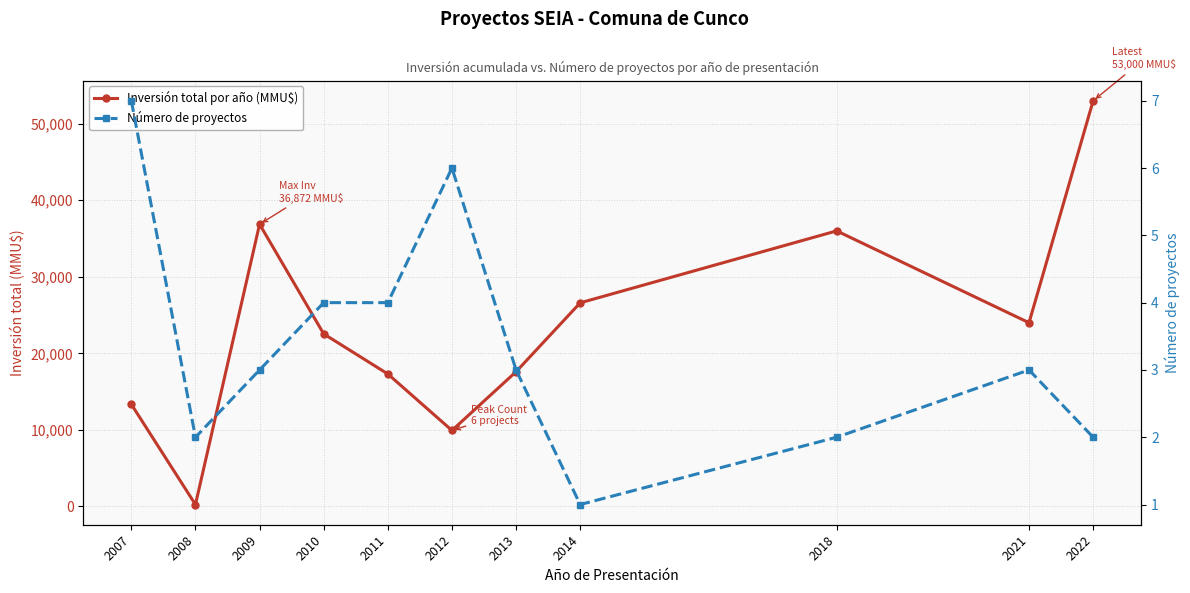

What is the difference between the second highest and minimum values in the Número de proyectos series?

5